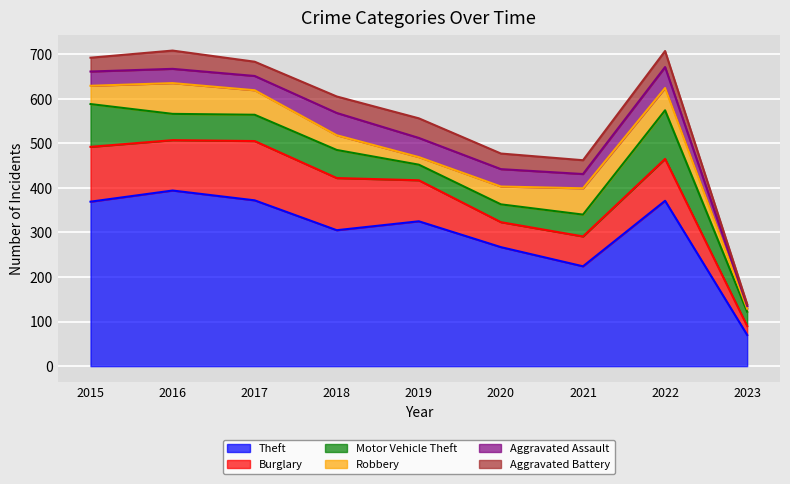

Rank the series at 2016 from highest to lowest value.

Theft, Burglary, Robbery, Motor Vehicle Theft, Aggravated Battery, Aggravated Assault